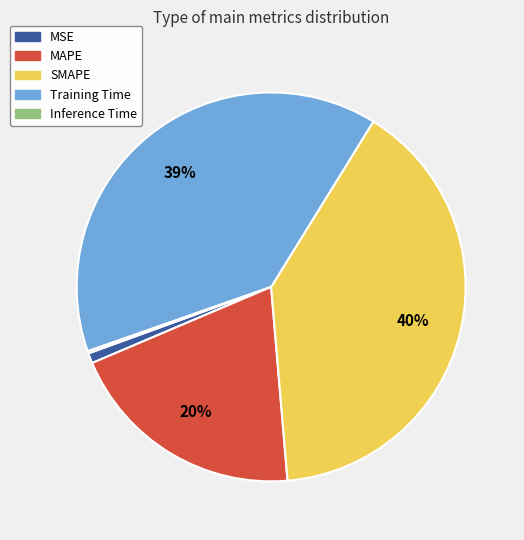

Is there a majority slice in this chart?

No